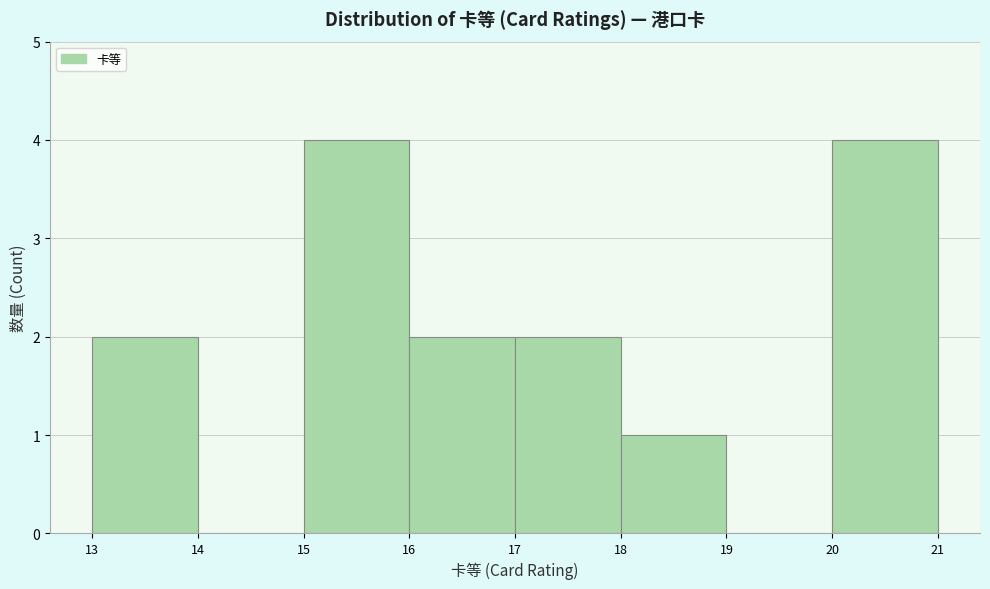

Reading left to right, list every bar in this chart as the range it spans on the x-axis followed by its height. The values are not printed on the chart, so give them approximately, as read against the axis.

13 to 14: 2
14 to 15: 0
15 to 16: 4
16 to 17: 2
17 to 18: 2
18 to 19: 1
19 to 20: 0
20 to 21: 4